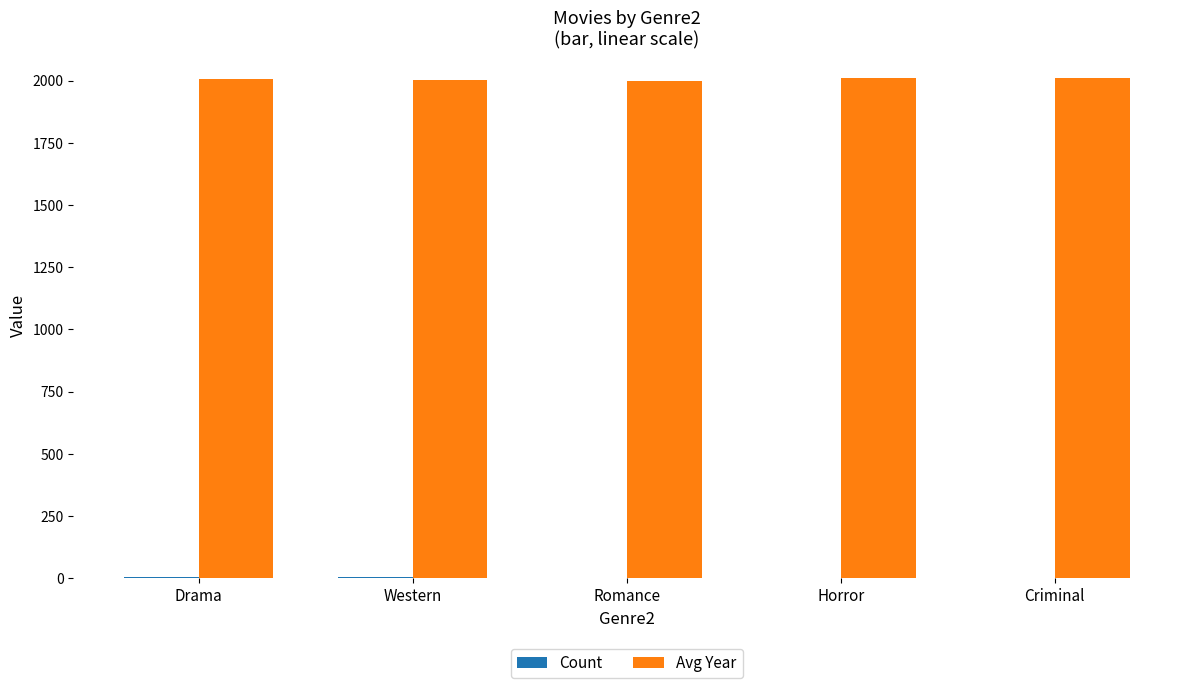

How many categories are shown in the chart?

5